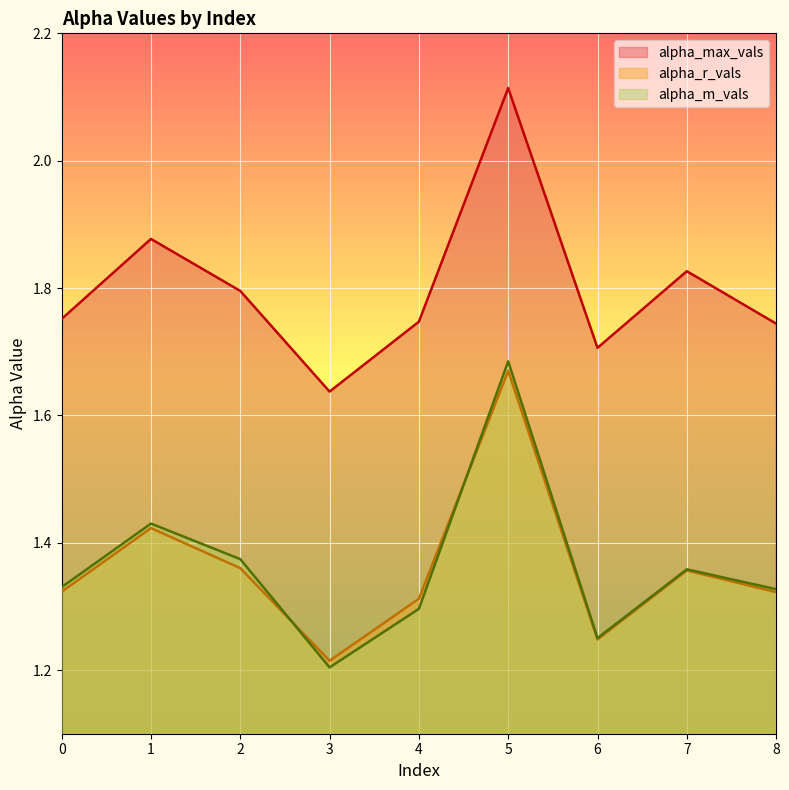

At which label does alpha_max_vals reach its minimum?

3